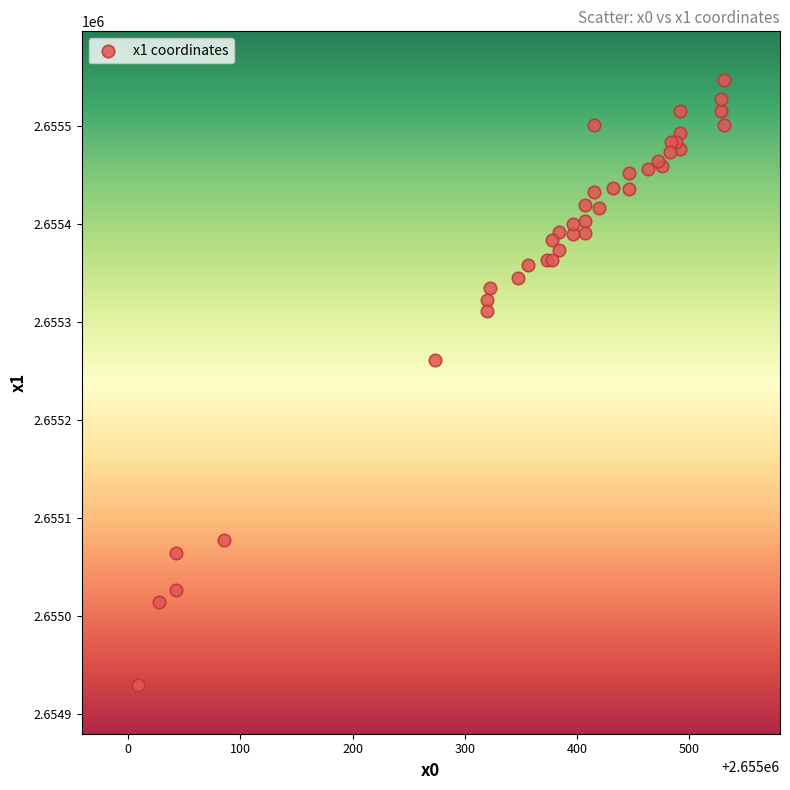

What Y value in the scatter plot is closest to 2655238?

2655261.3